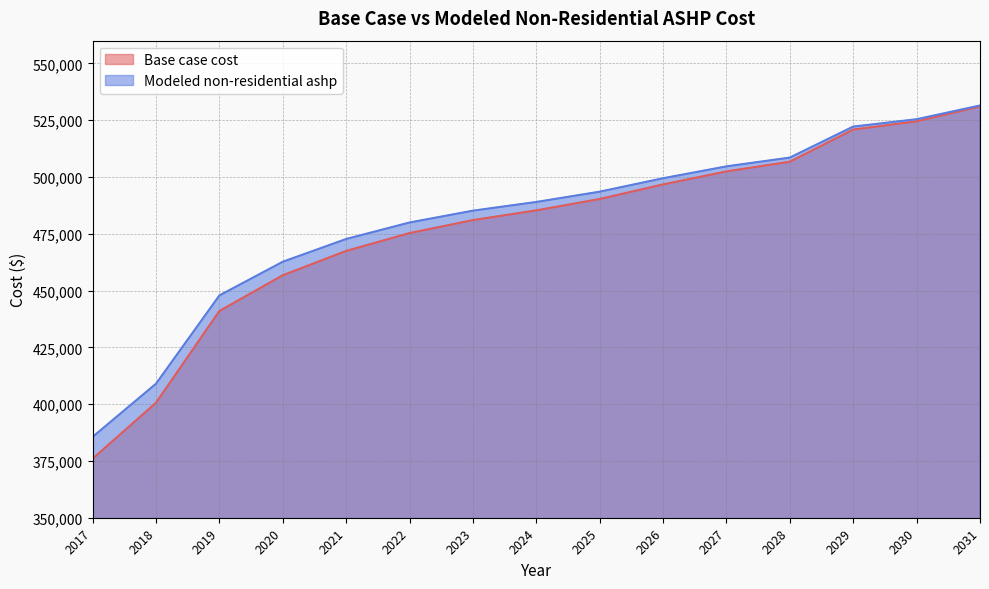

Between 2022 and 2018, which is larger?

2022